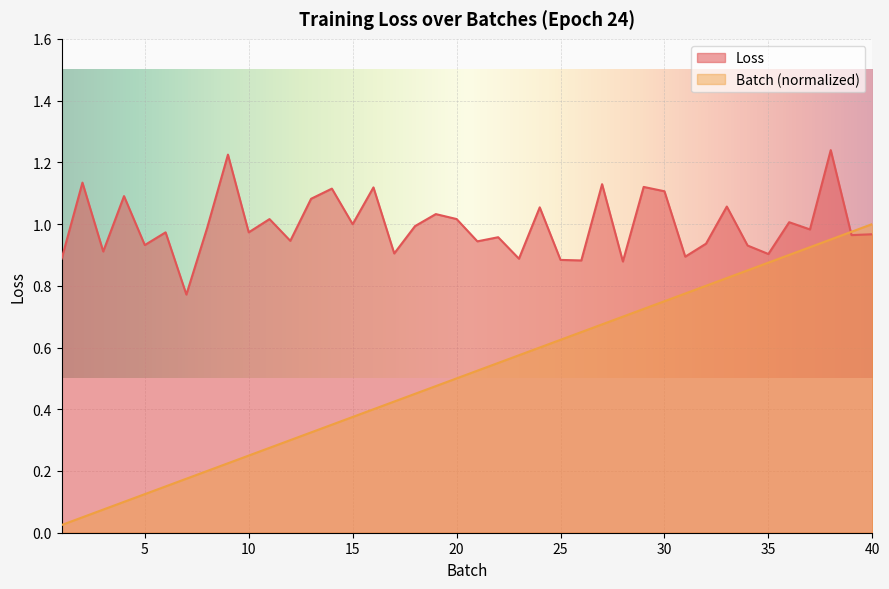

In Loss, how many points are lower than both neighbors (excluding endpoints)?

15